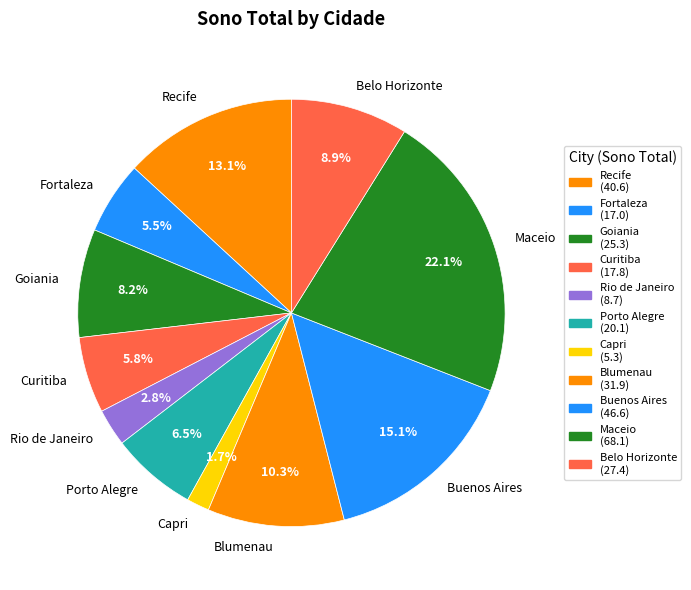

Is it true that Buenos Aires is 1% of the pie?

False